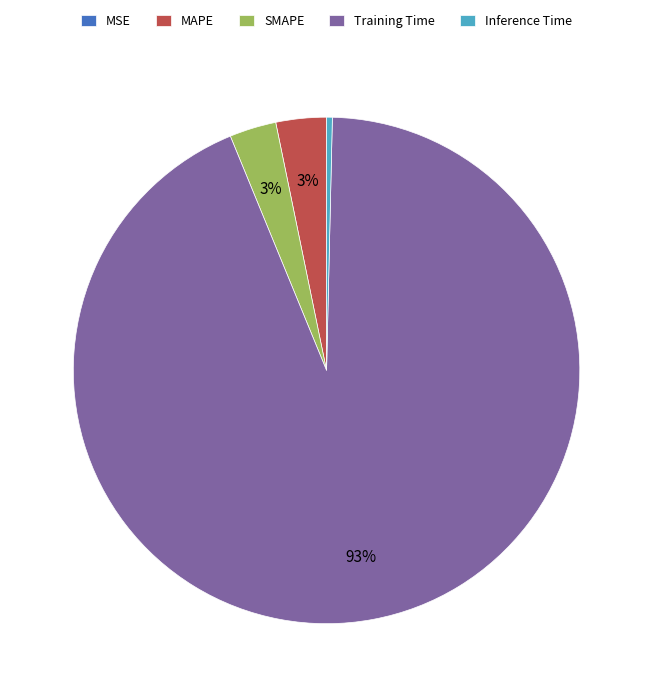

Does Inference Time account for over 50% of the chart?

No